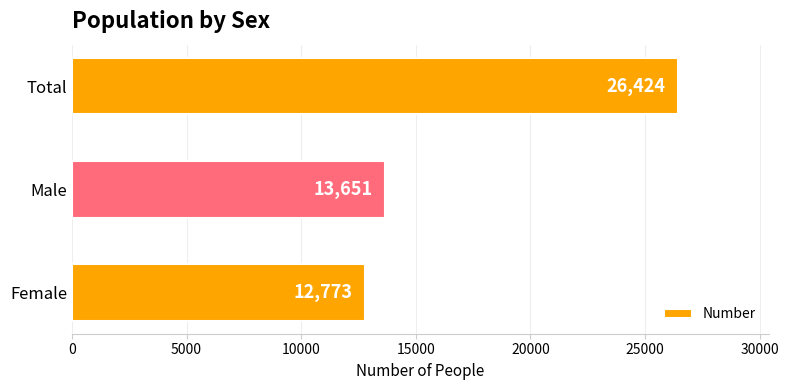

List the labels in order of value, largest first.

Total, Male, Female